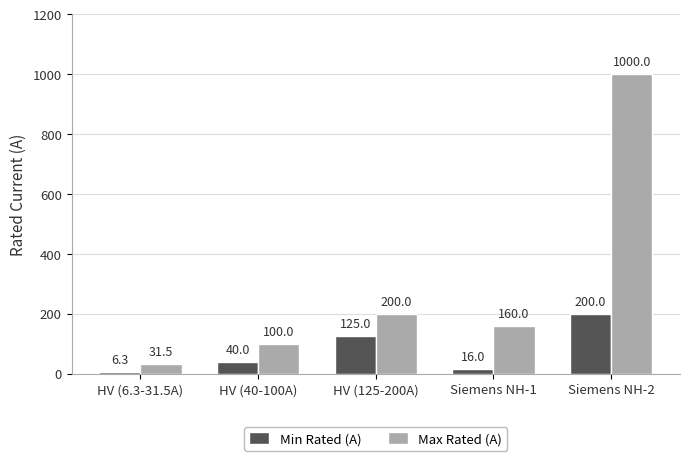

Reading left to right, what are all the values shown in this chart?

Min Rated (A): HV (6.3-31.5A)=6.3	HV (40-100A)=40.0	HV (125-200A)=125.0	Siemens NH-1=16.0	Siemens NH-2=200.0
Max Rated (A): HV (6.3-31.5A)=31.5	HV (40-100A)=100.0	HV (125-200A)=200.0	Siemens NH-1=160.0	Siemens NH-2=1000.0